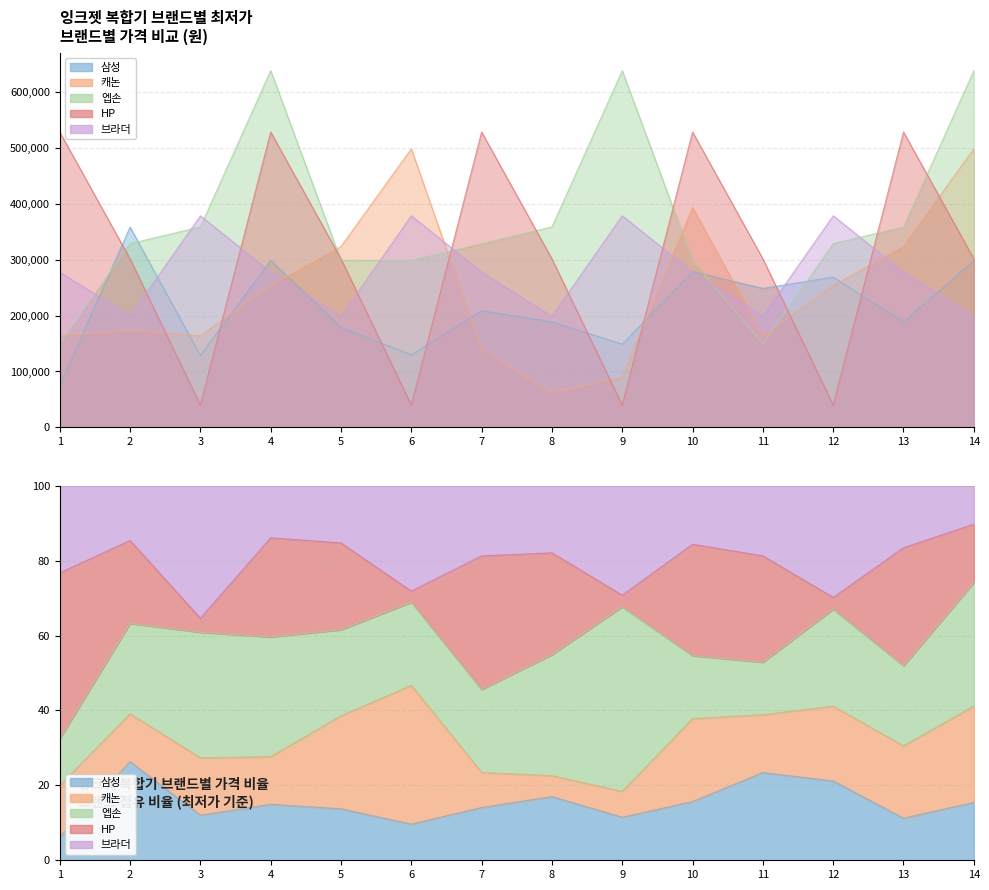

Which series has the largest total across all categories?

엡손